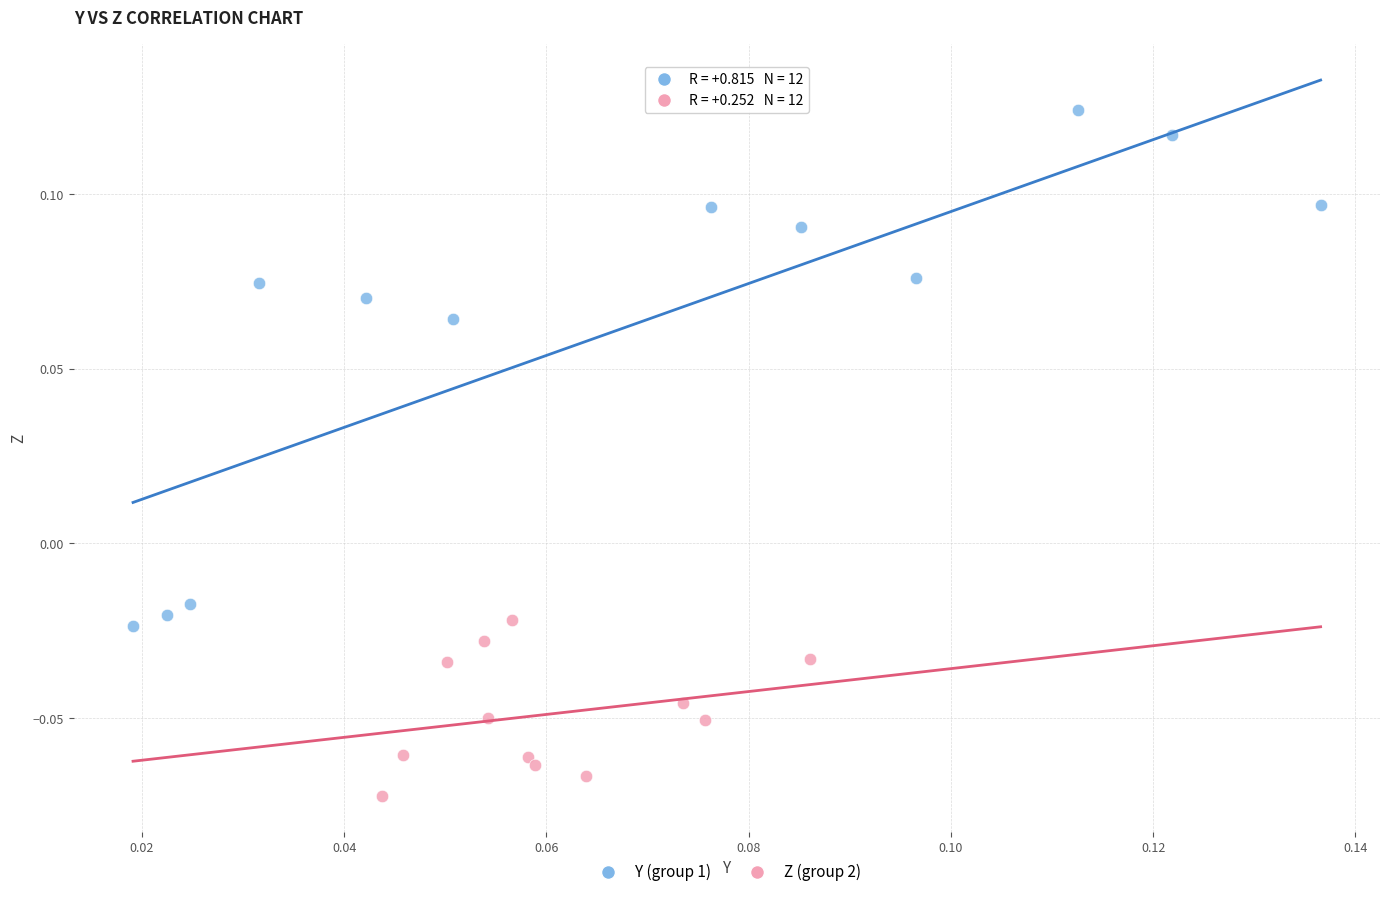

Which series reaches the maximum Y coordinate?

Y (group 1)